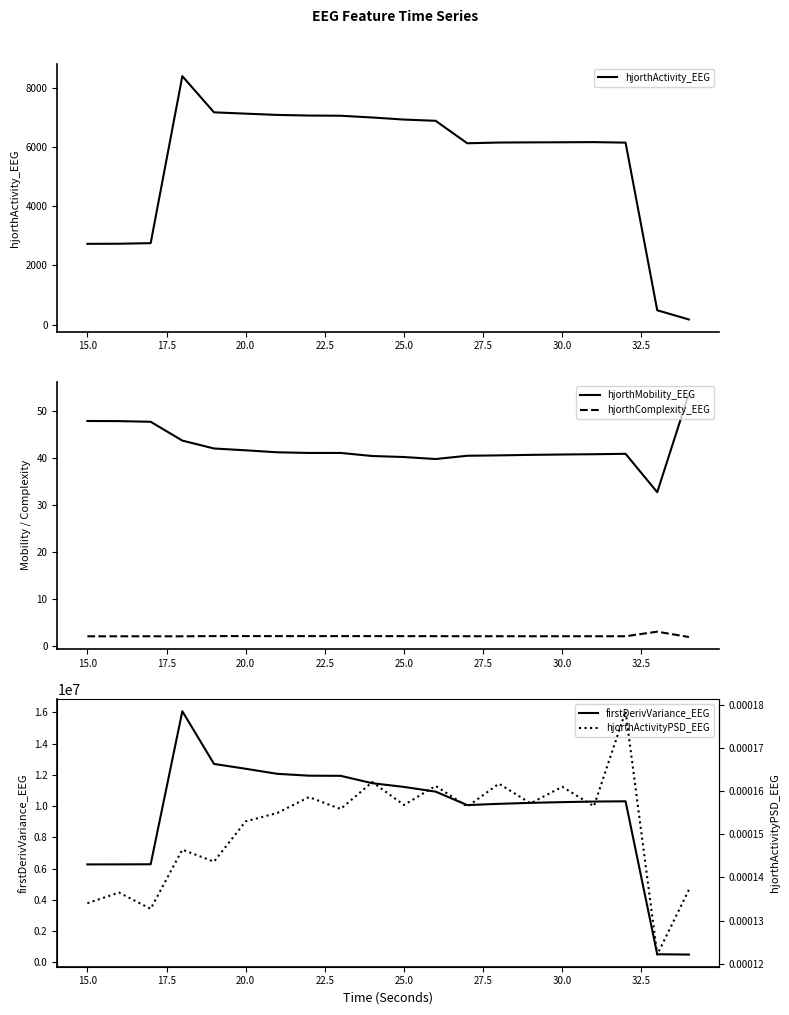

Which series has the largest total across all categories?

firstDerivVariance_EEG